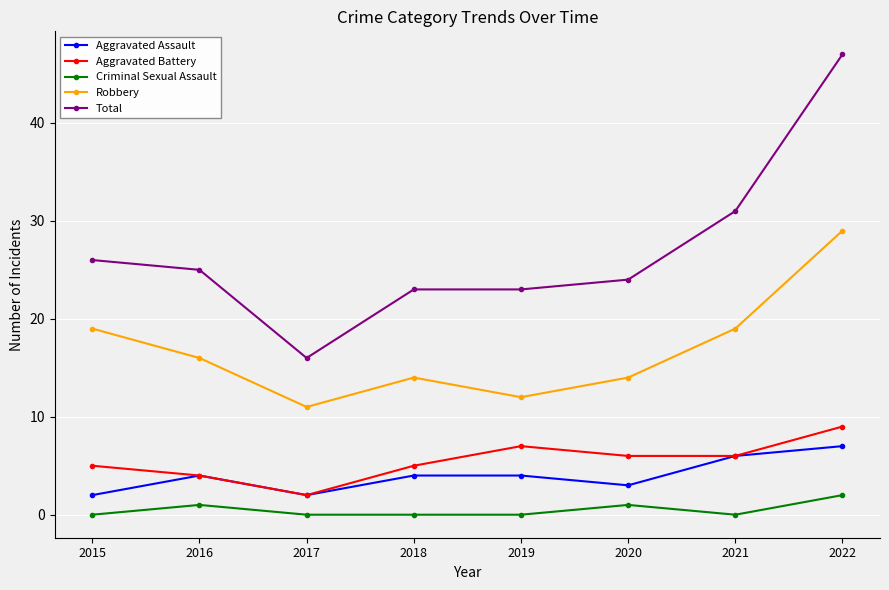

How many values in the Aggravated Battery series are below 6?

4